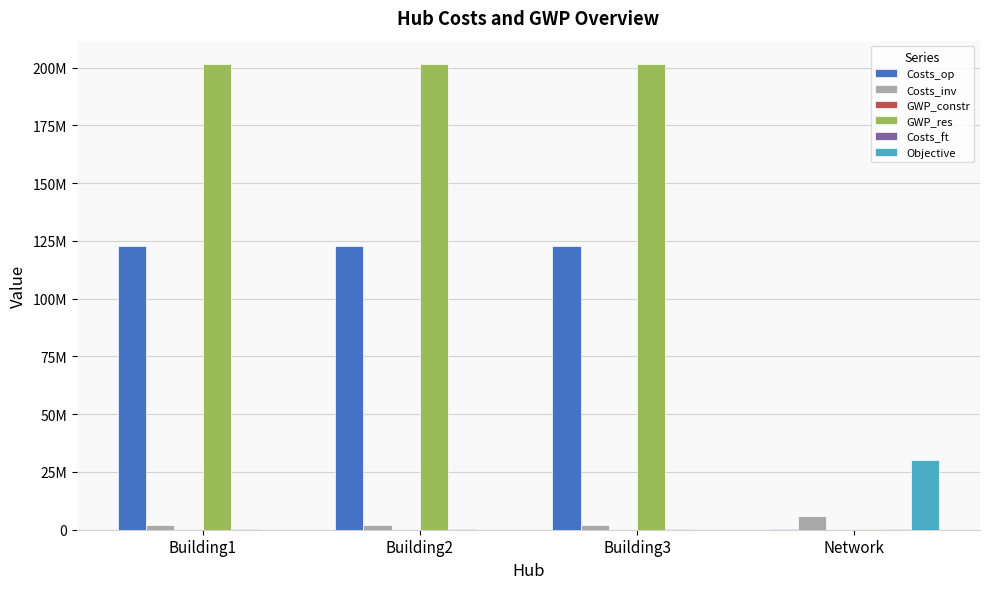

How many distinct data groups are displayed?

6